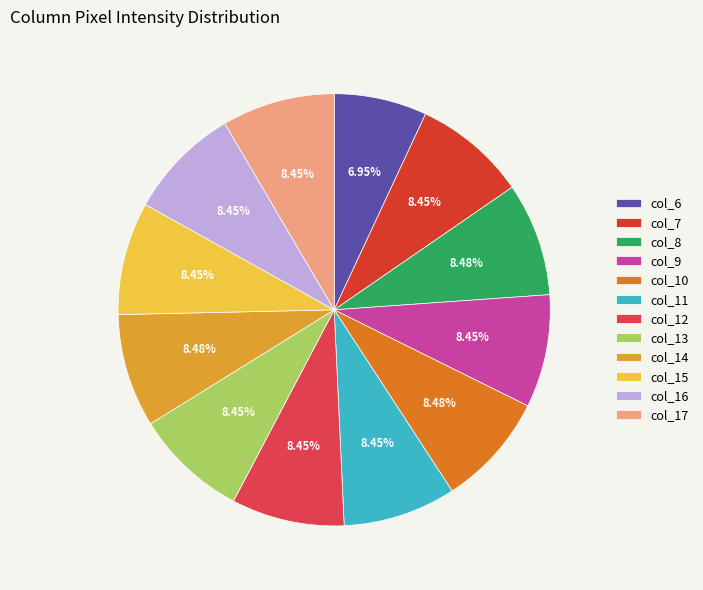

Which category has the smallest portion of the pie?

col_6